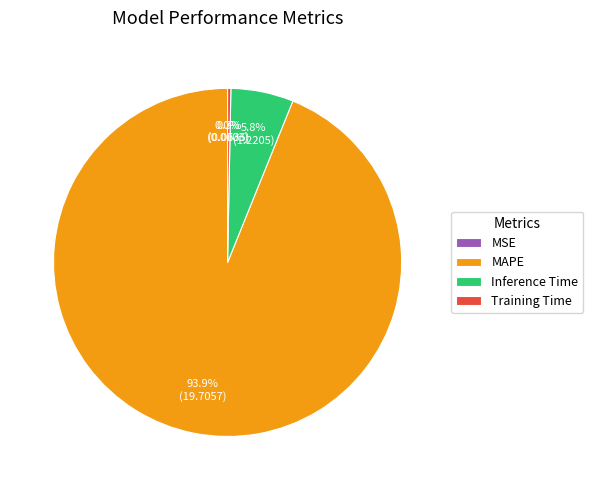

To the nearest percent, what is the difference between the largest and smallest slice percentages?

94%